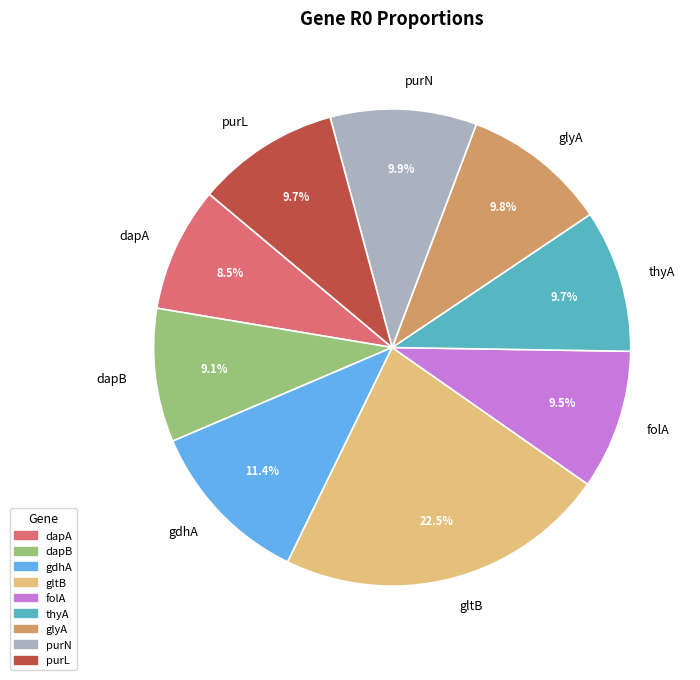

Does any single category account for the majority?

No